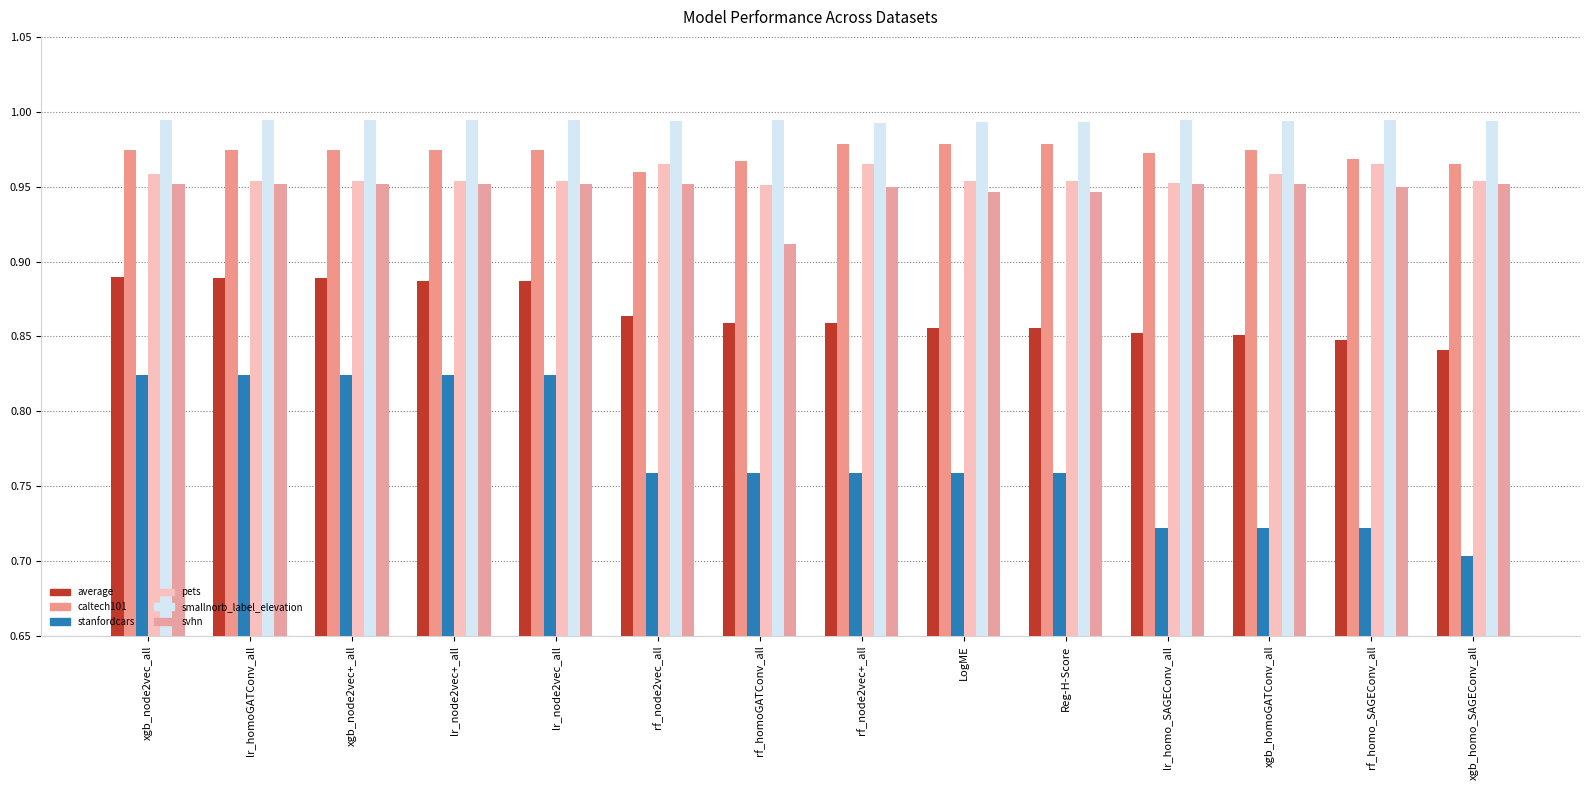

Rank the series at lr_homo_SAGEConv_all from highest to lowest value.

smallnorb_label_elevation, caltech101, pets, svhn, average, stanfordcars